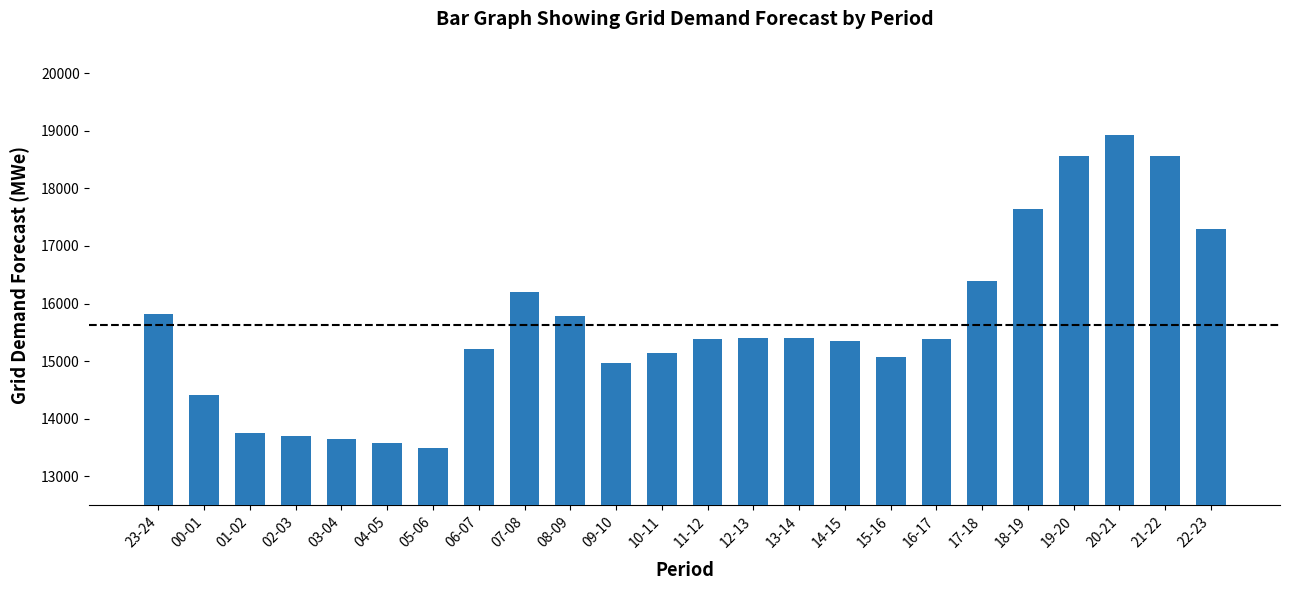

What value does the data have at 23-24, to the nearest 50?

15800